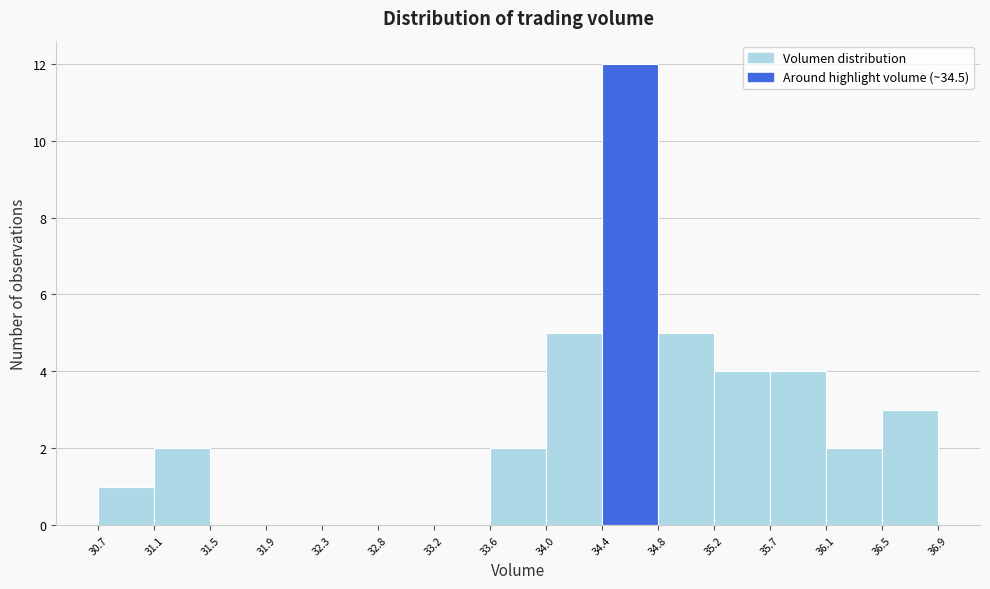

Which range on the x-axis has the tallest bar?

34.4 to 34.8